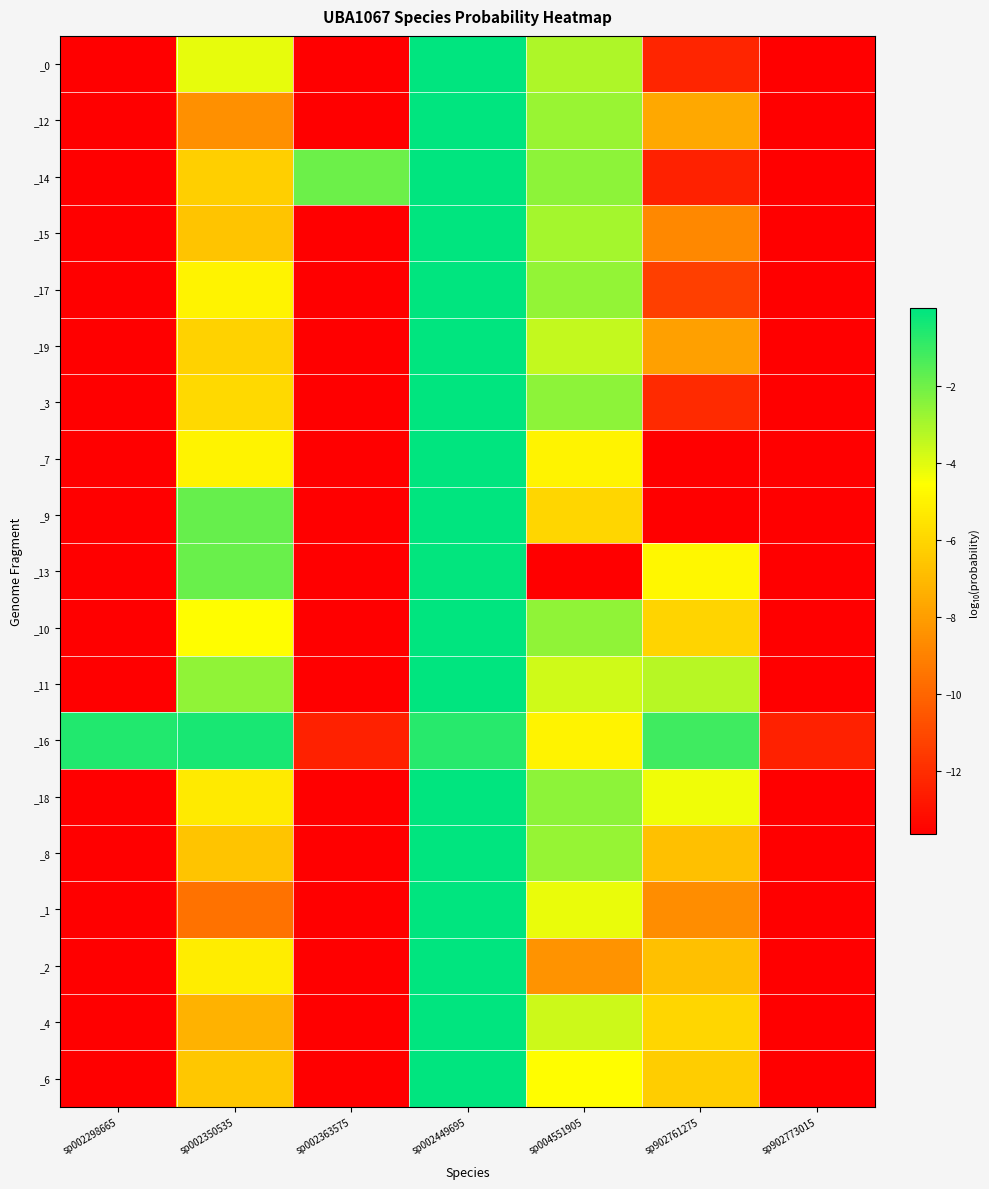

Which category has the lowest value across all series?

sp002298665